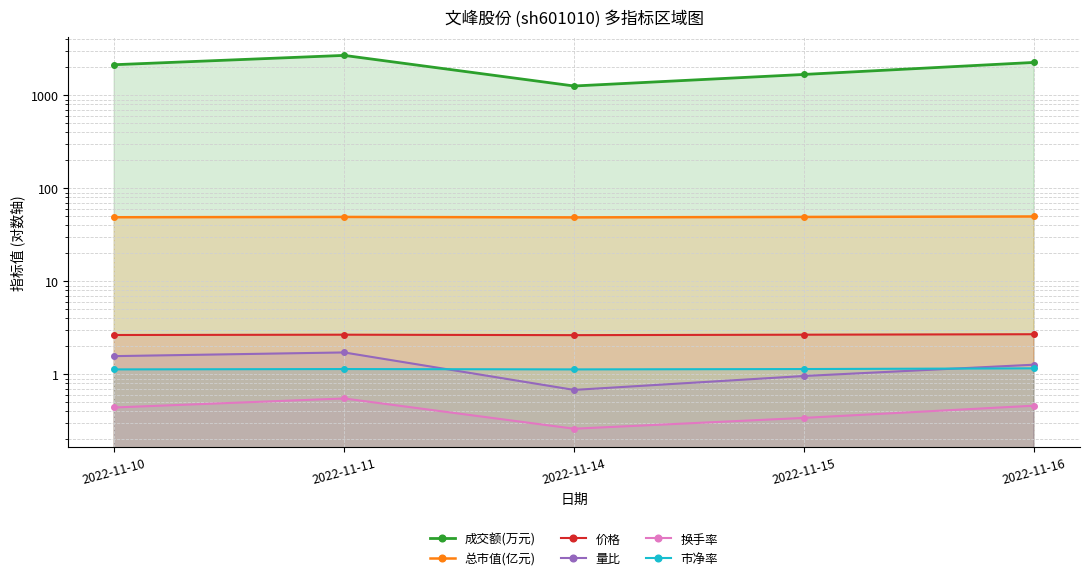

At which category does the chart reach its peak across all series?

2022-11-11